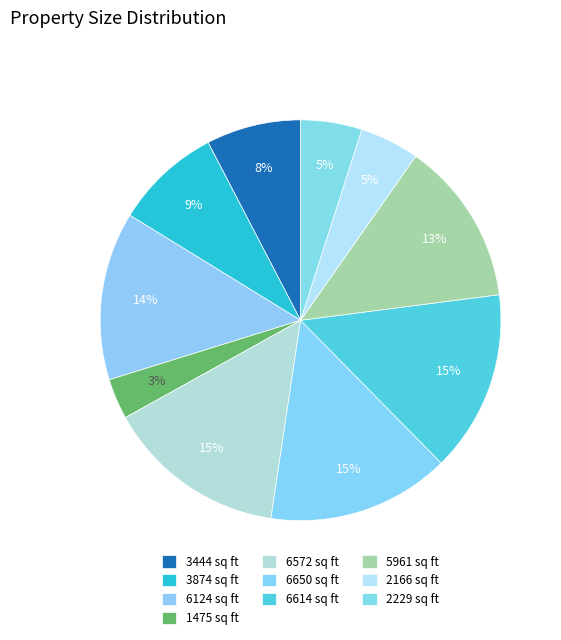

Rank the categories by value from highest to lowest.

6650 sq ft, 6614 sq ft, 6572 sq ft, 6124 sq ft, 5961 sq ft, 3874 sq ft, 3444 sq ft, 2229 sq ft, 2166 sq ft, 1475 sq ft